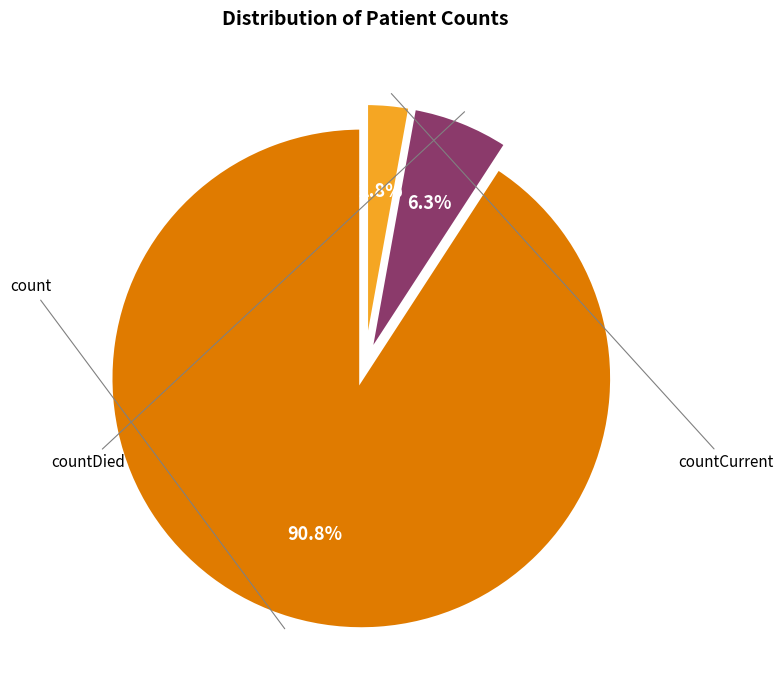

Is there any slice that represents more than half of the pie?

Yes